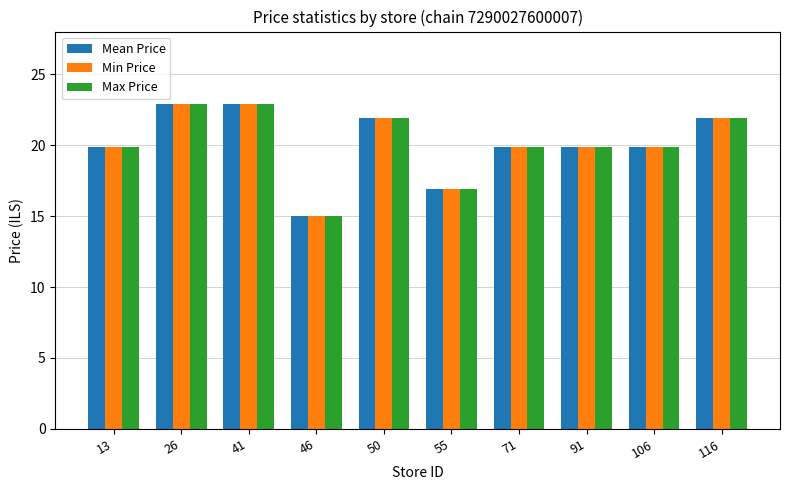

What is the value of the Max Price bar at the 4th from the left?

15.0